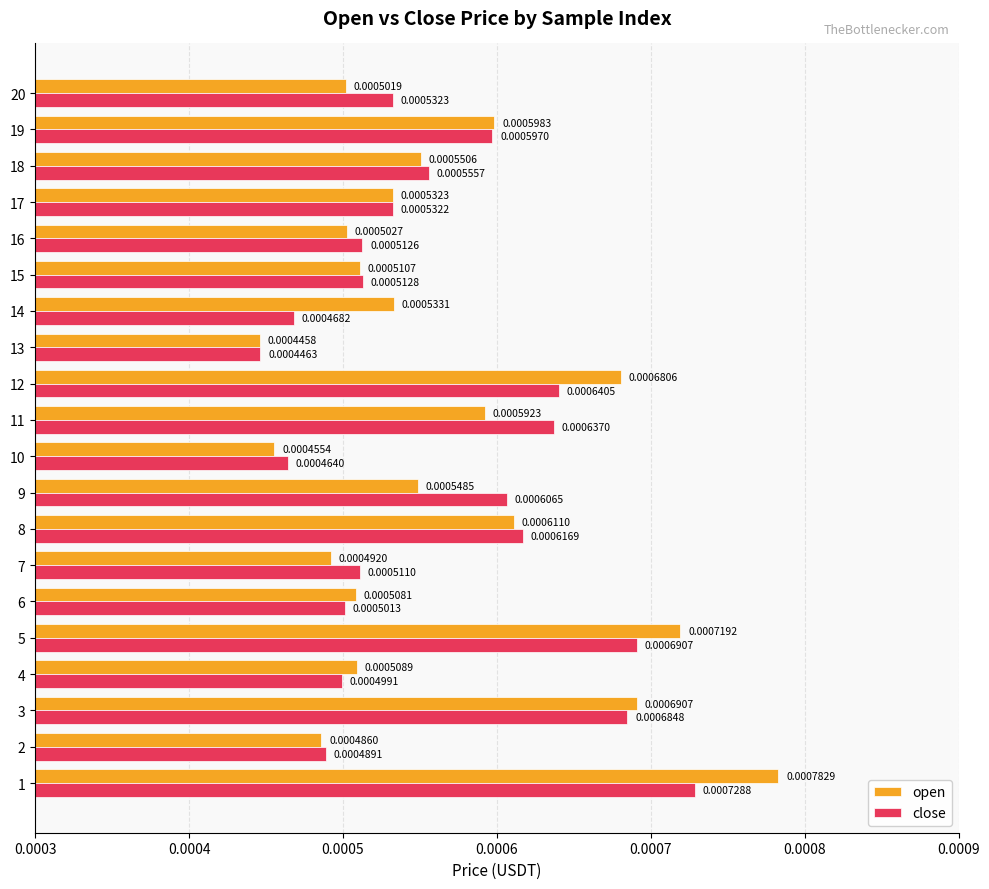

Which label corresponds to the smallest value in the chart?

13